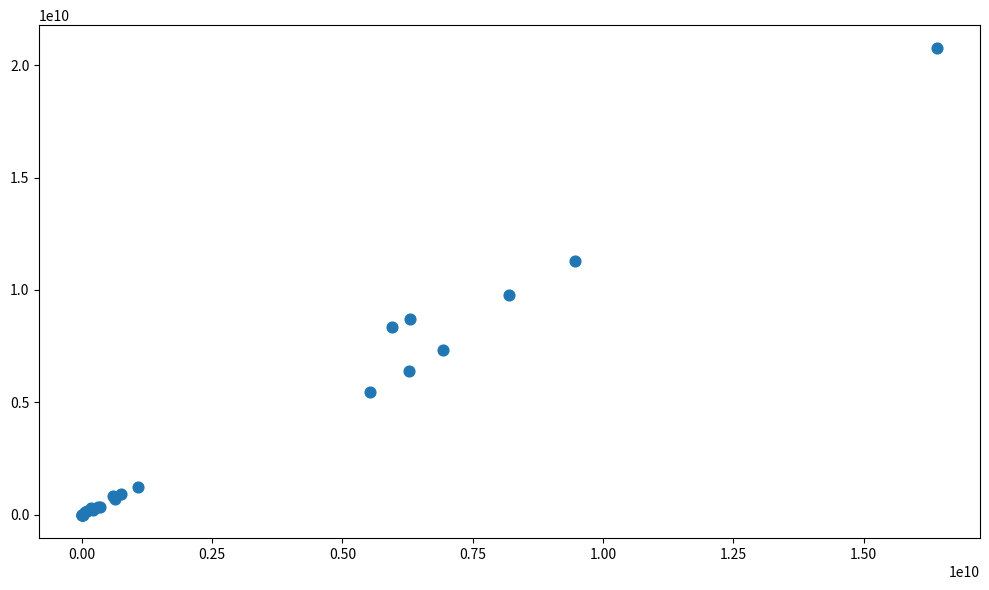

What Y value in the scatter plot is closest to 10371395000?

9781140000